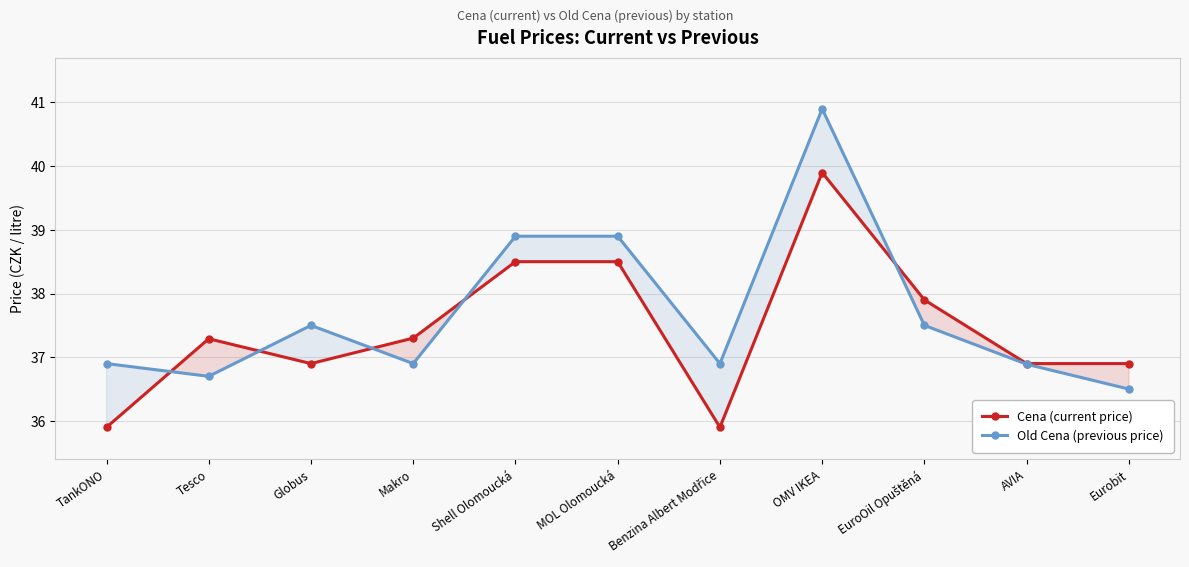

The value of Old Cena (previous price) at Tesco is 36.7. True or false?

True